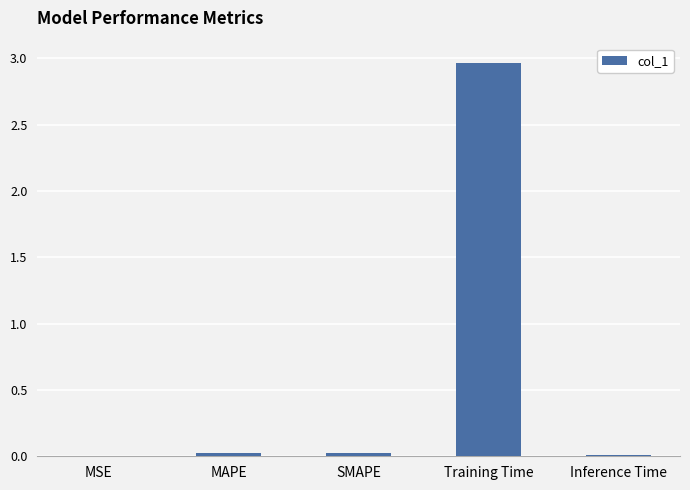

What is the average value?

0.6